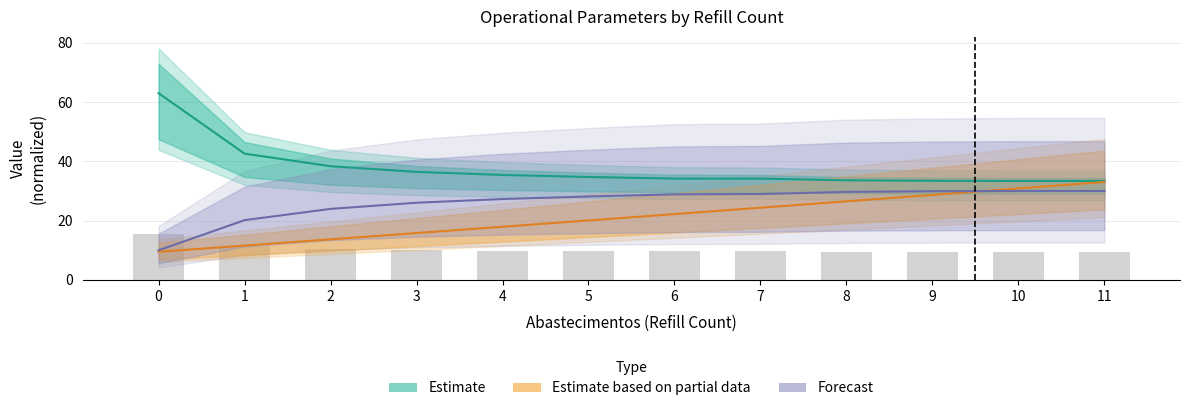

Between 1 and 11, which series saw the biggest shift?

Estimate based on partial data